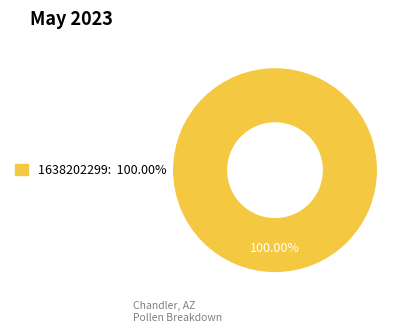

Is there any slice that represents more than half of the pie?

Yes